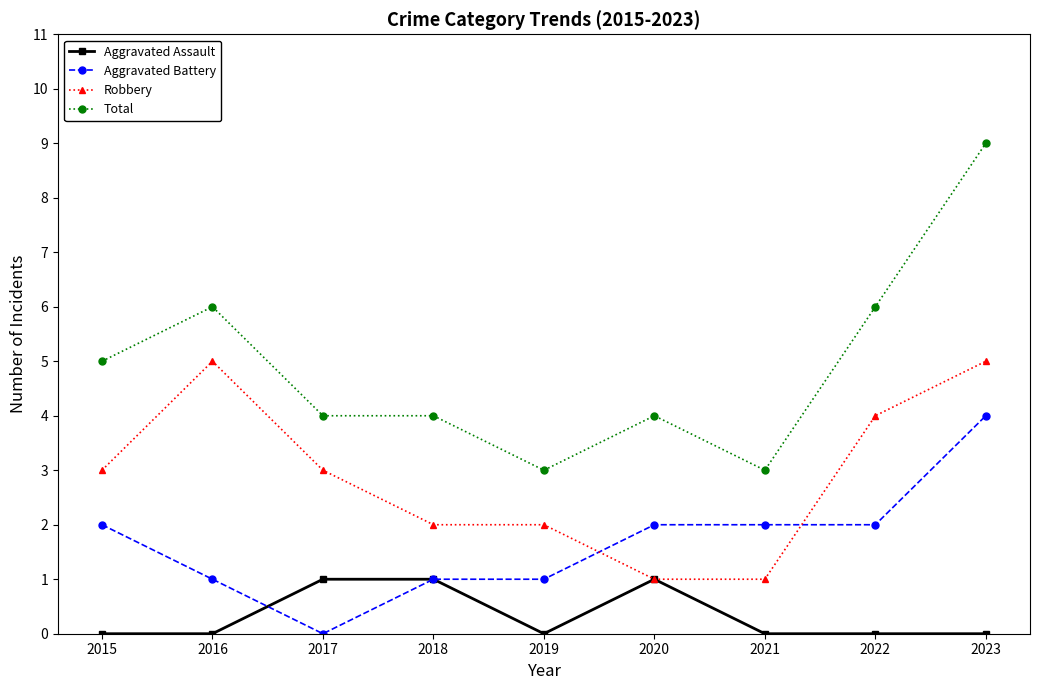

What are all the series names shown in the legend?

Aggravated Assault, Aggravated Battery, Robbery, Total